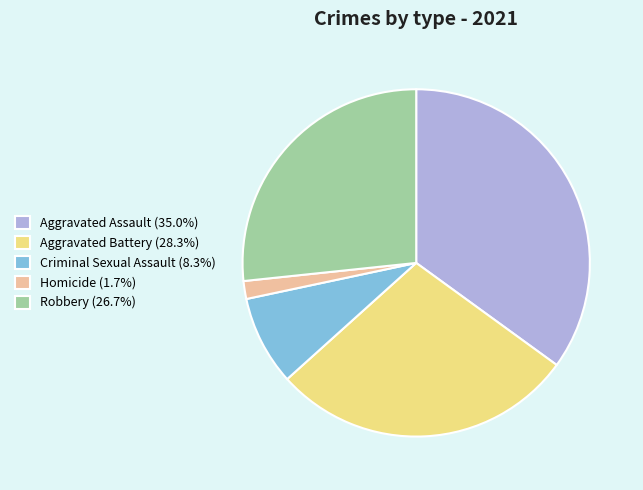

The Homicide slice represents 2% of the pie. True or false?

True